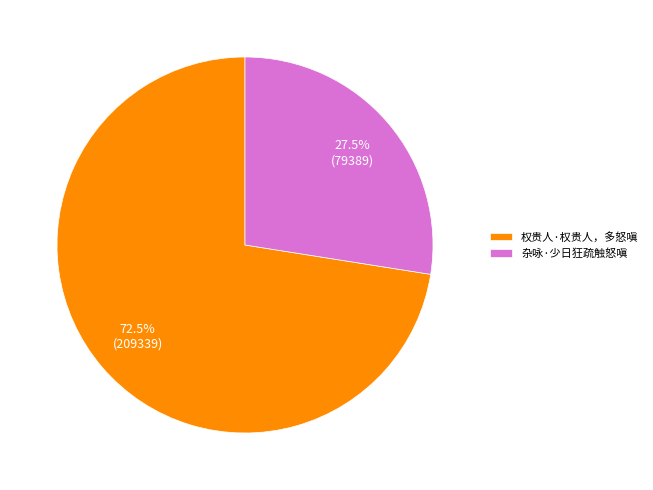

Between 杂咏·少日狂疏触怒嗔 and 权贵人·权贵人，多怒嗔, which is larger?

权贵人·权贵人，多怒嗔